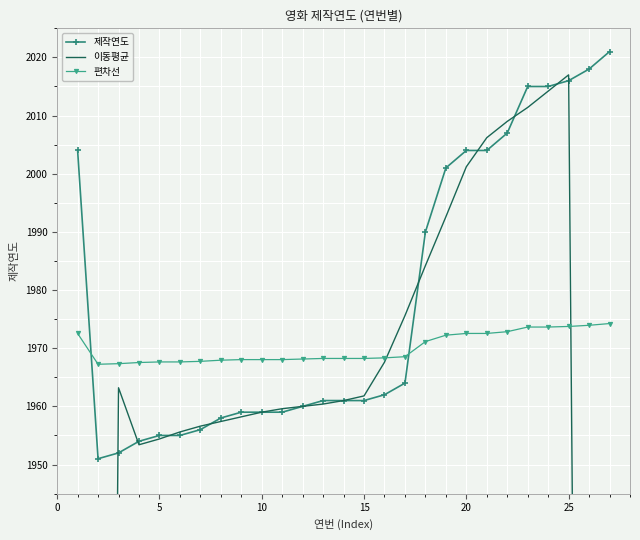

At how many categories does at least one series exceed 1769?

27